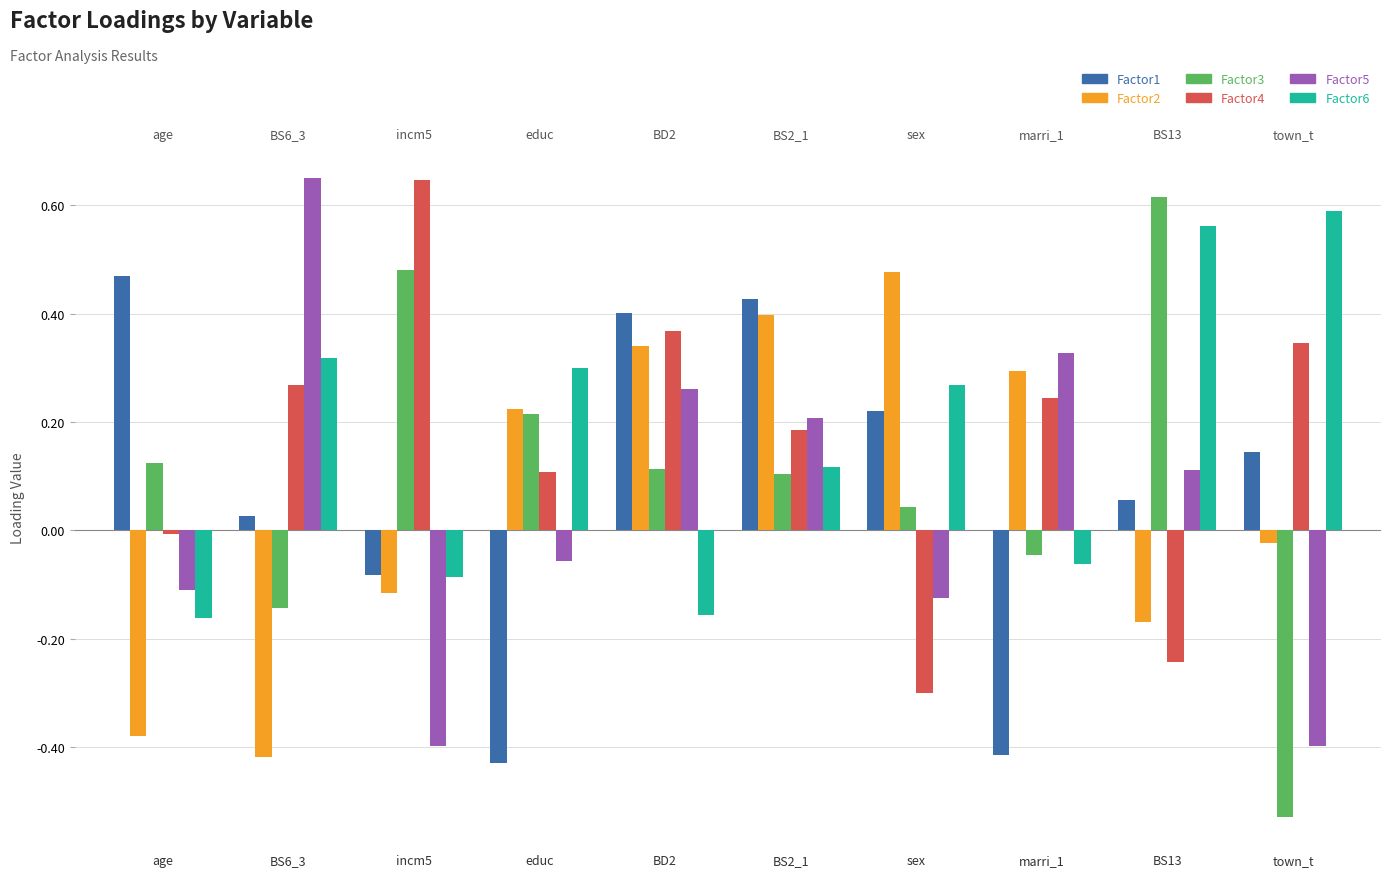

True or false: Factor6 has a value of -0.1 at marri_1.

True